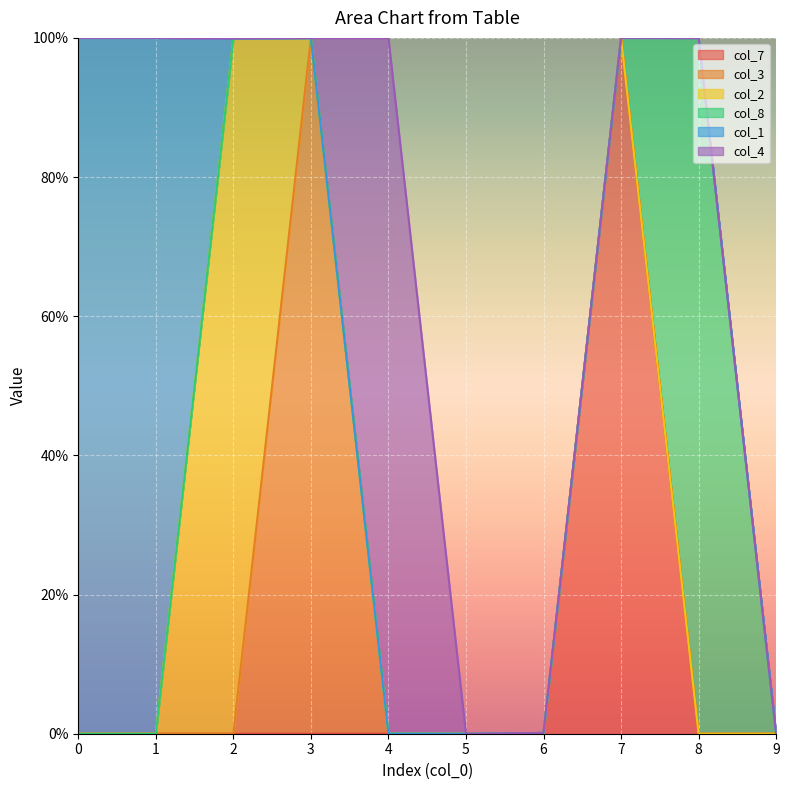

The col_4 series shows 0.0 at 6. True or false?

True